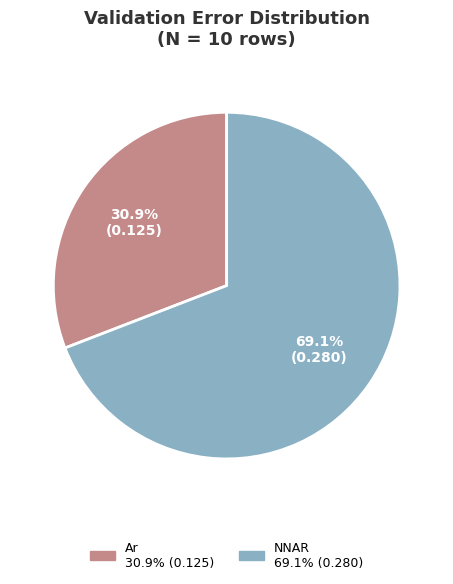

Does any single category account for the majority?

Yes